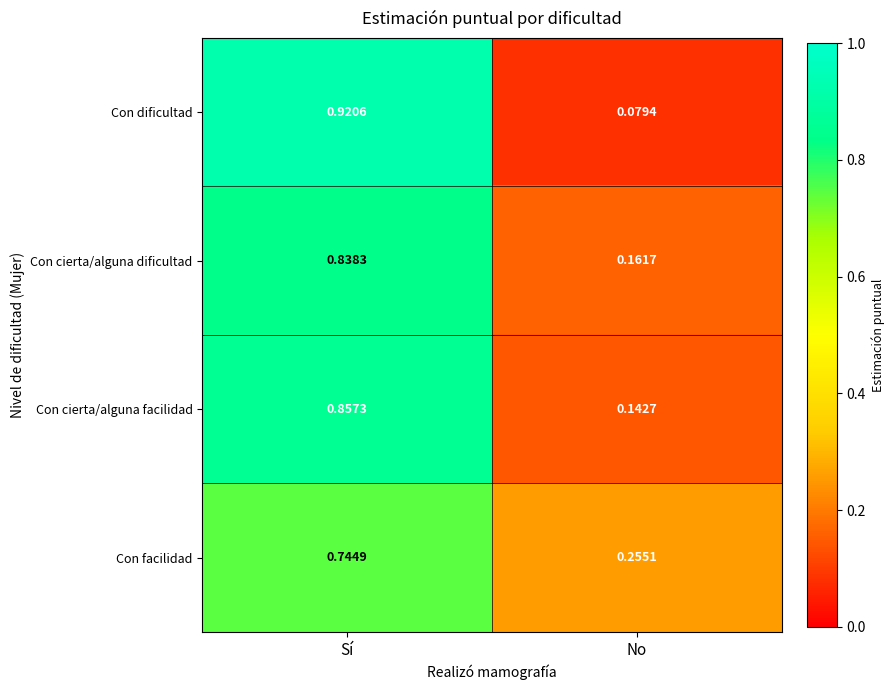

At which category is the sum across all series the highest?

Sí